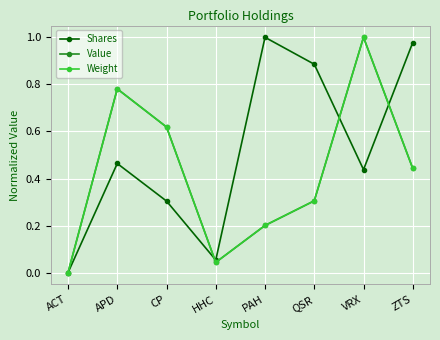

Reading left to right, list all the values displayed in this chart.

Shares: 0.0	0.5	0.3	0.1	1.0	0.9	0.4	1.0
Value: 0.0	0.8	0.6	0.0	0.2	0.3	1.0	0.4
Weight: 0.0	0.8	0.6	0.0	0.2	0.3	1.0	0.4